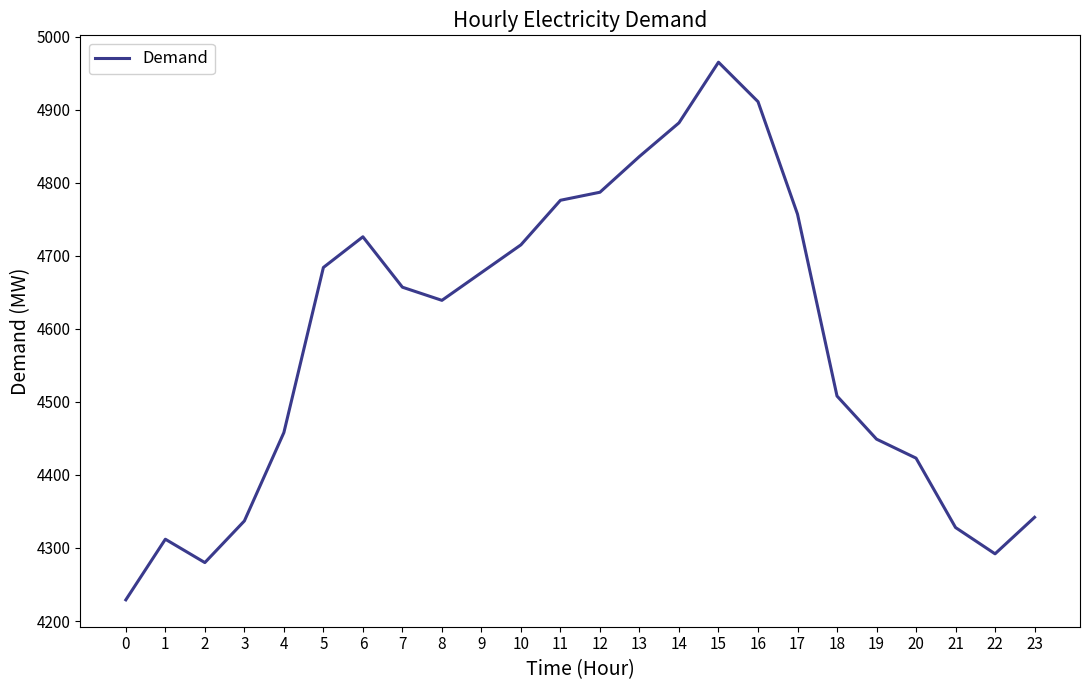

What is the change in value from 9 to 16?

+234